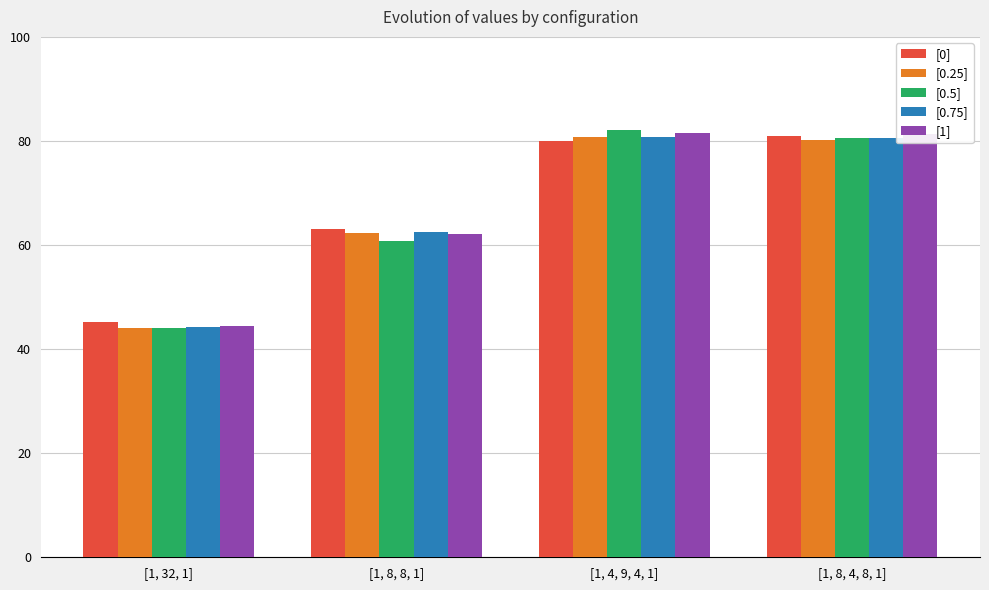

Where is [0] nearest to the value 63?

[1, 8, 8, 1]